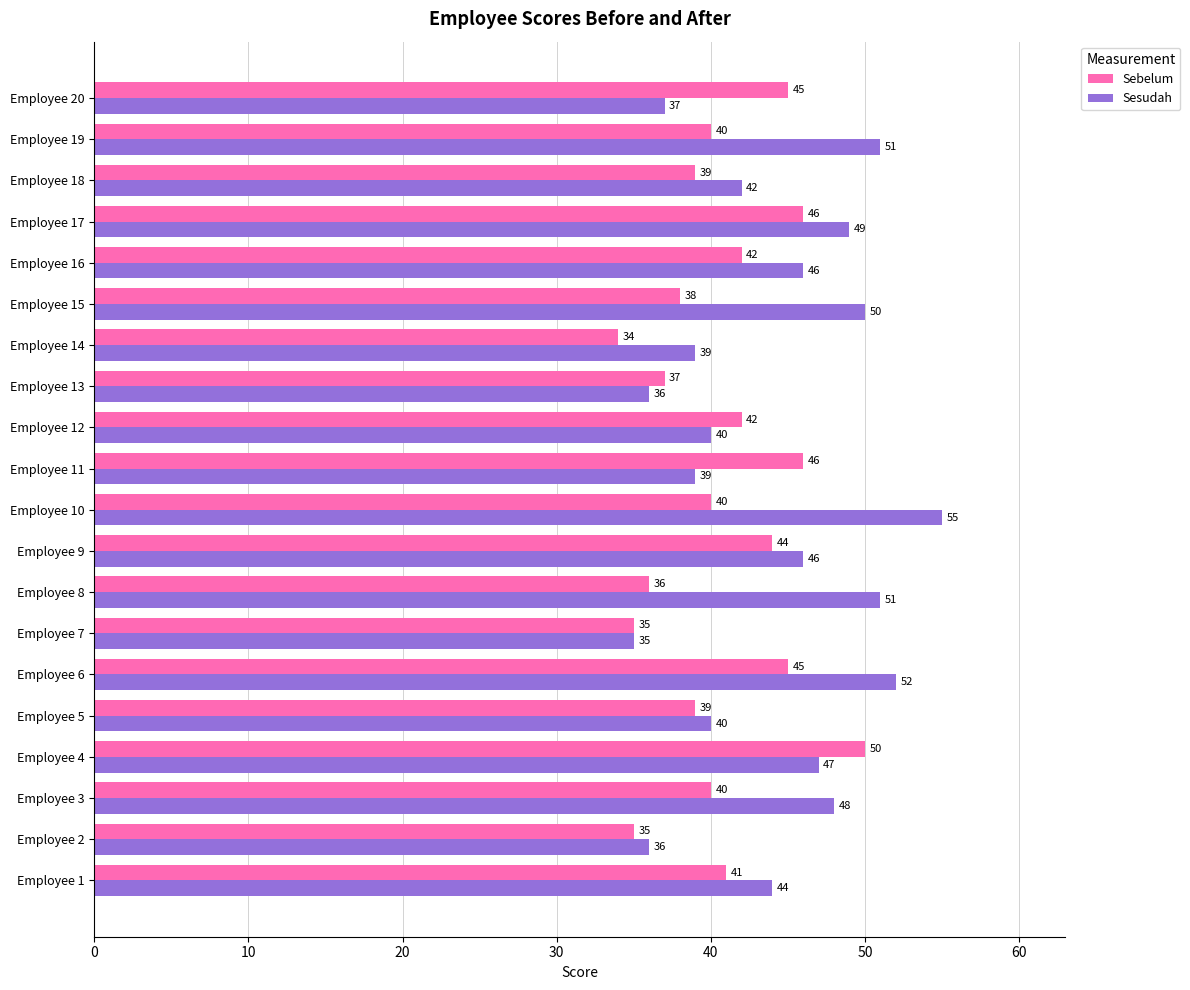

What is the difference between the highest and lowest values at Employee 18?

3